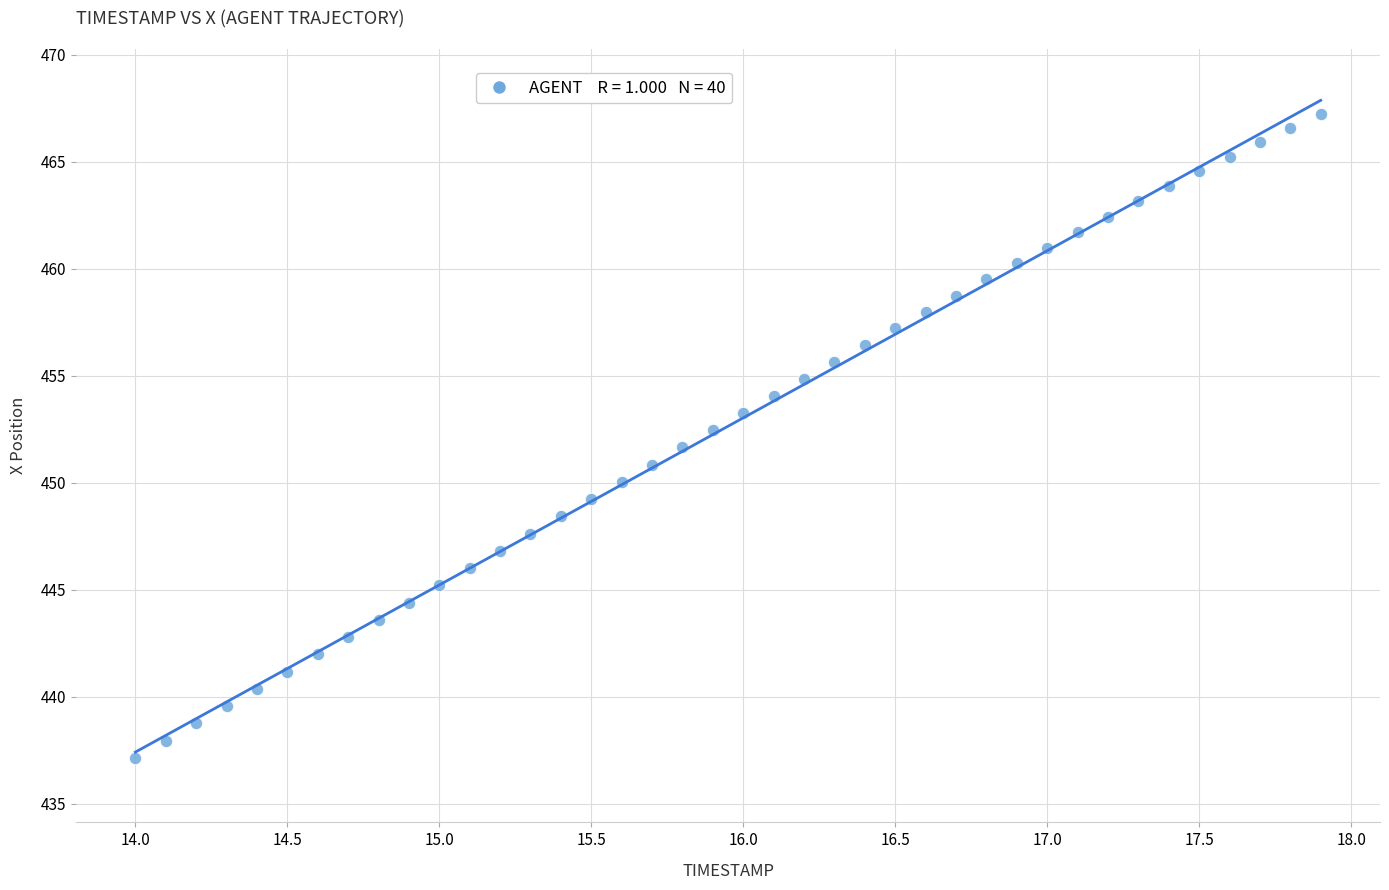

What is the range of X values (max minus min)?

3.9